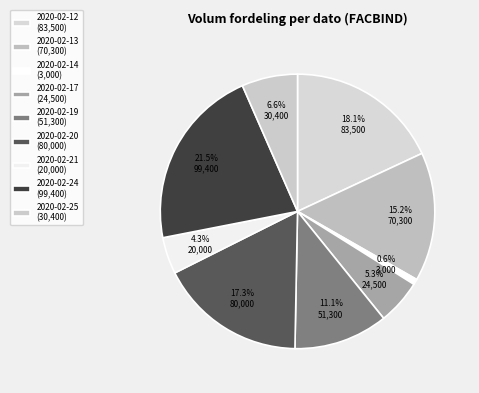

Count the number of slices in the pie.

9